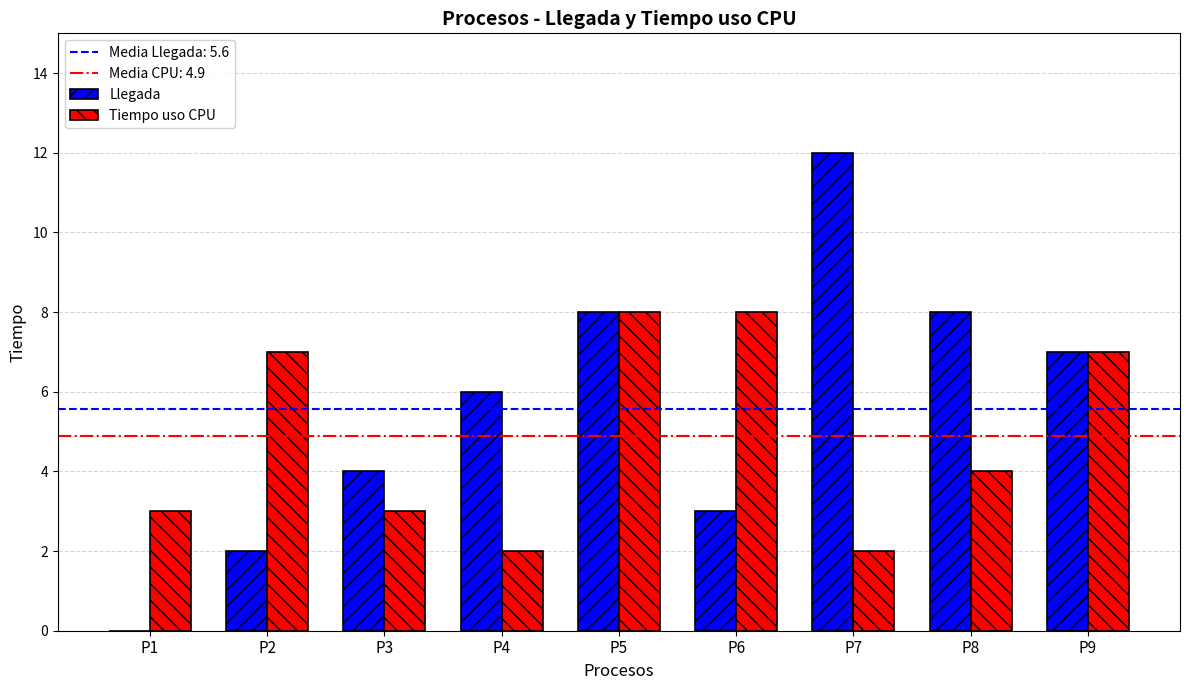

The value of Tiempo uso CPU at P2 is 12. True or false?

False